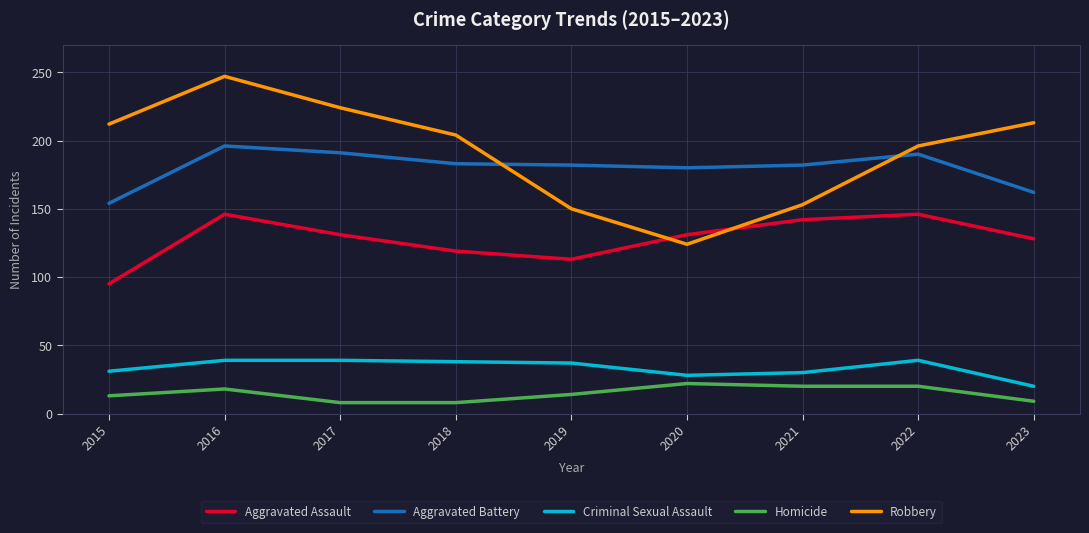

True or false: Criminal Sexual Assault and Aggravated Battery intersect in this chart.

False